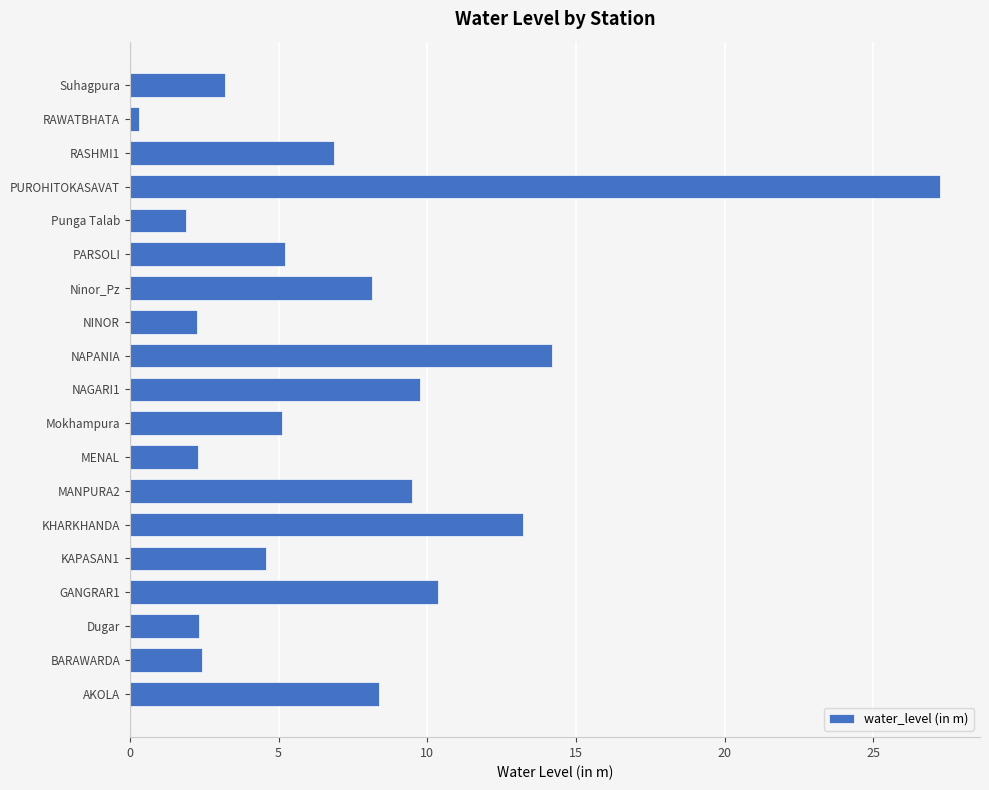

How many bars are there in total?

19